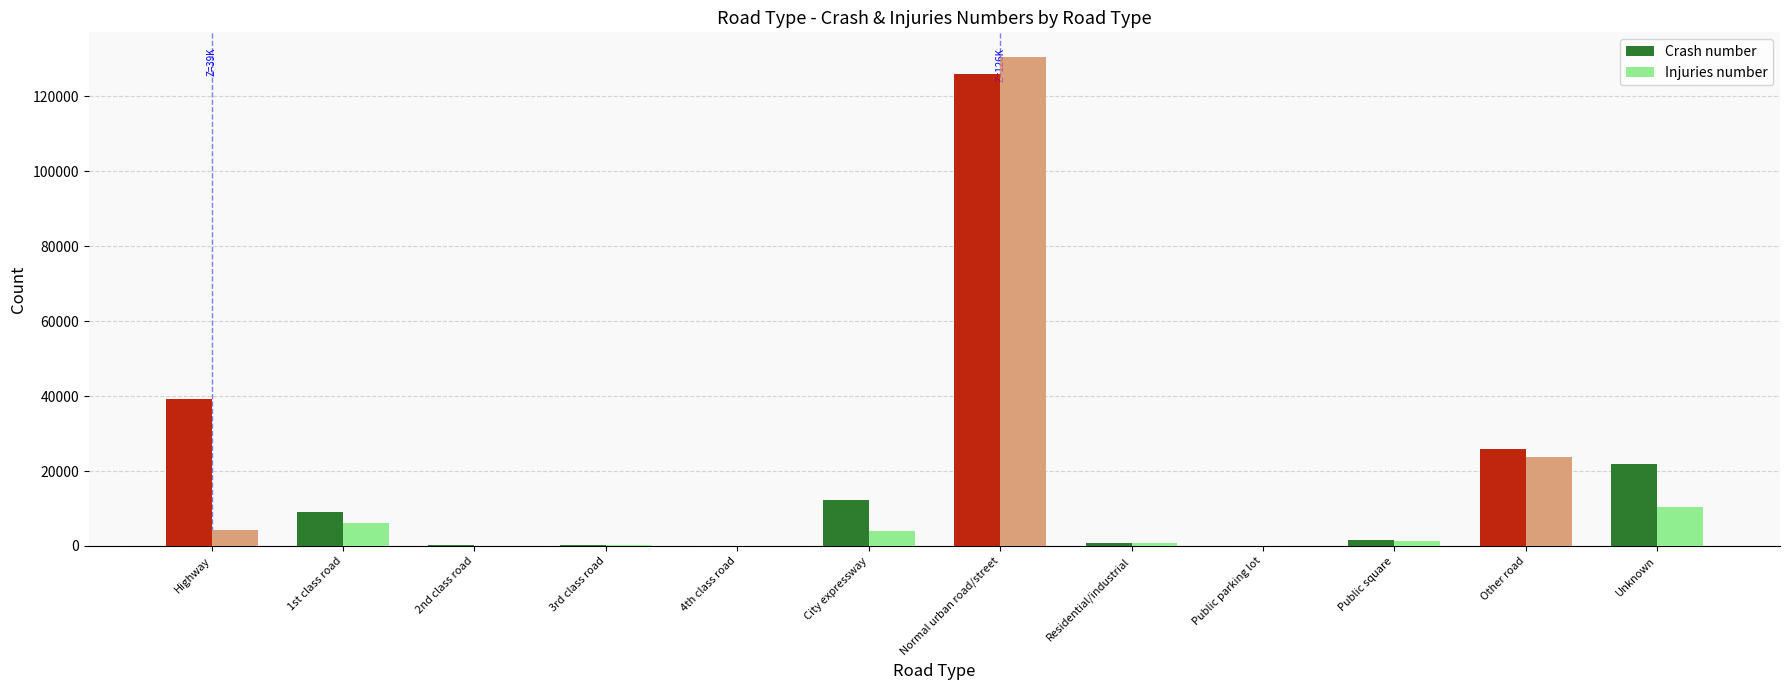

Is it true that Crash number equals 8411 at Highway?

False